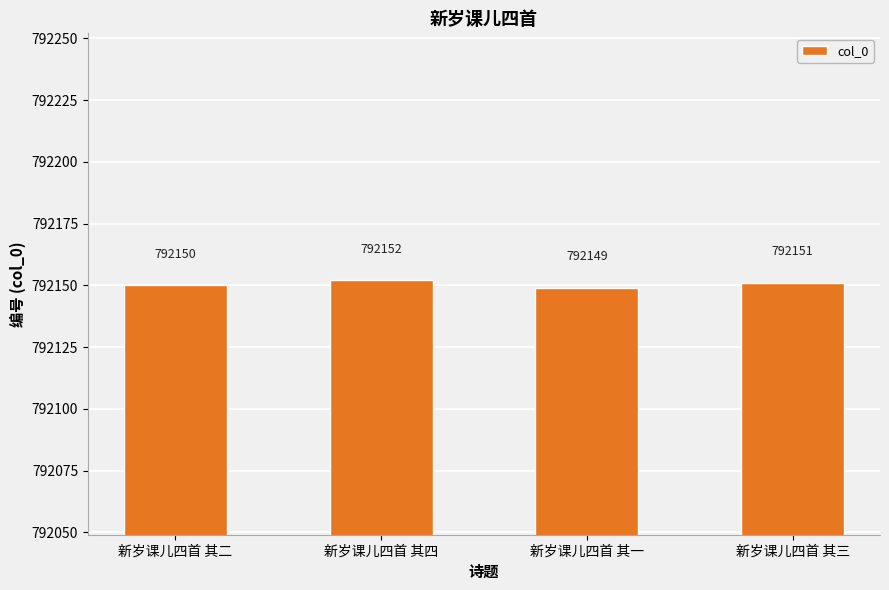

Reading left to right, list all the values displayed in this chart.

新岁课儿四首 其二=792150	新岁课儿四首 其四=792152	新岁课儿四首 其一=792149	新岁课儿四首 其三=792151